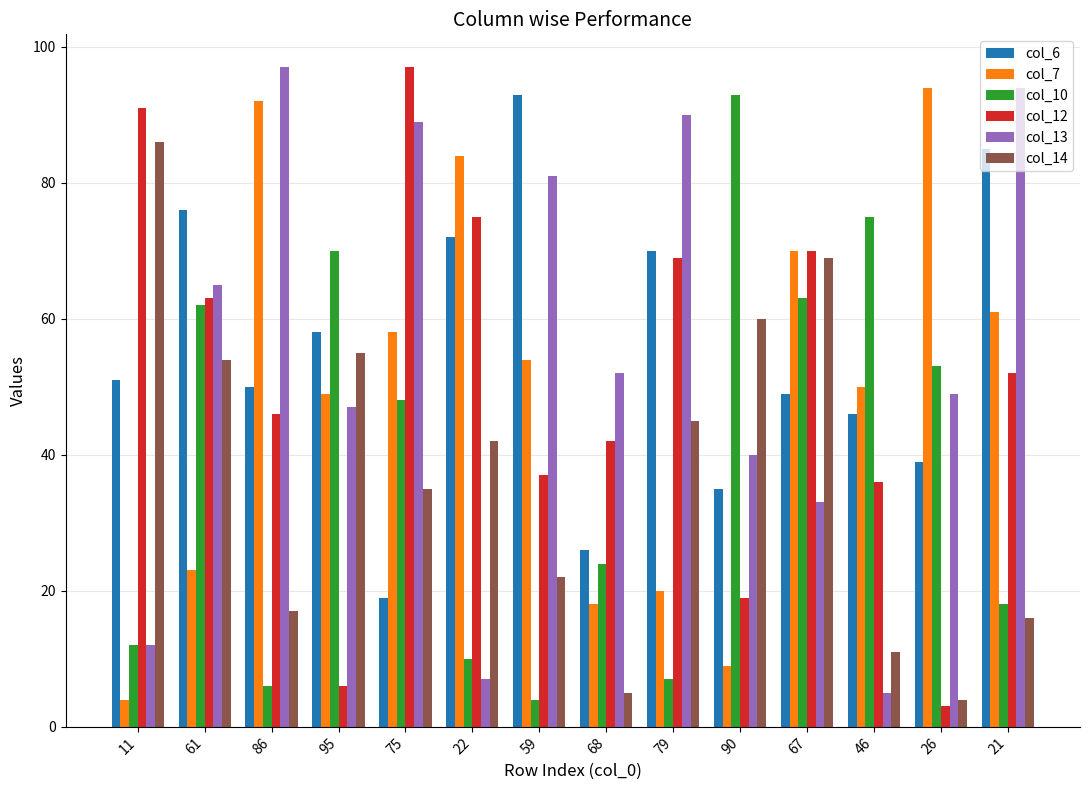

Which category has the lowest value in the col_14 series?

26